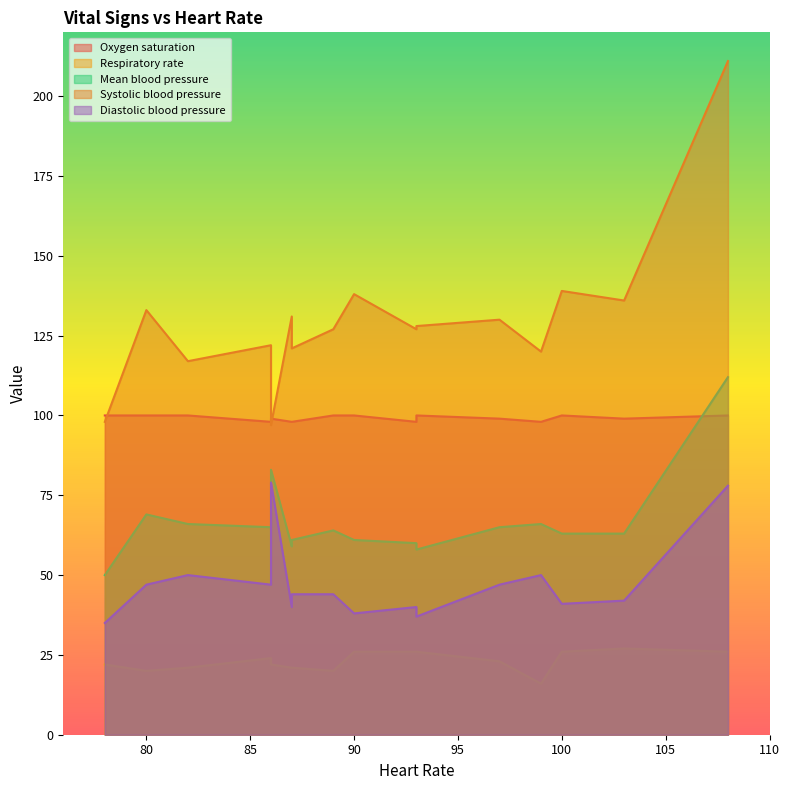

At which category does the chart reach its peak across all series?

108